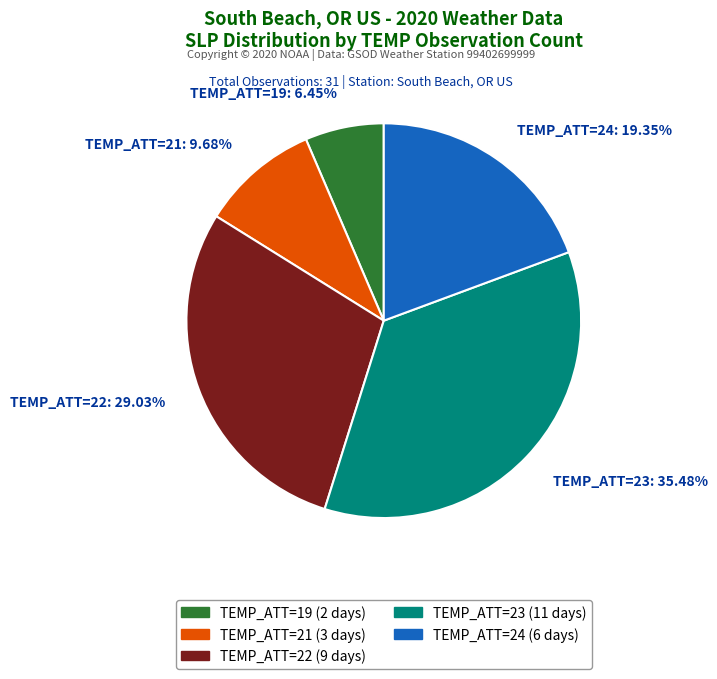

Between TEMP_ATT=24 and TEMP_ATT=19, which is larger?

TEMP_ATT=24